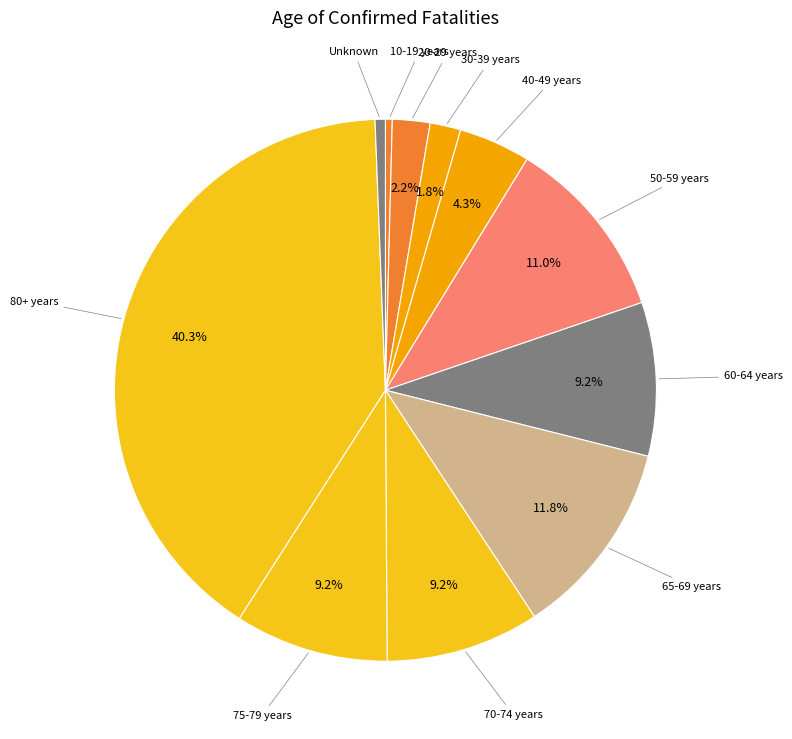

Count the number of slices in the pie.

11